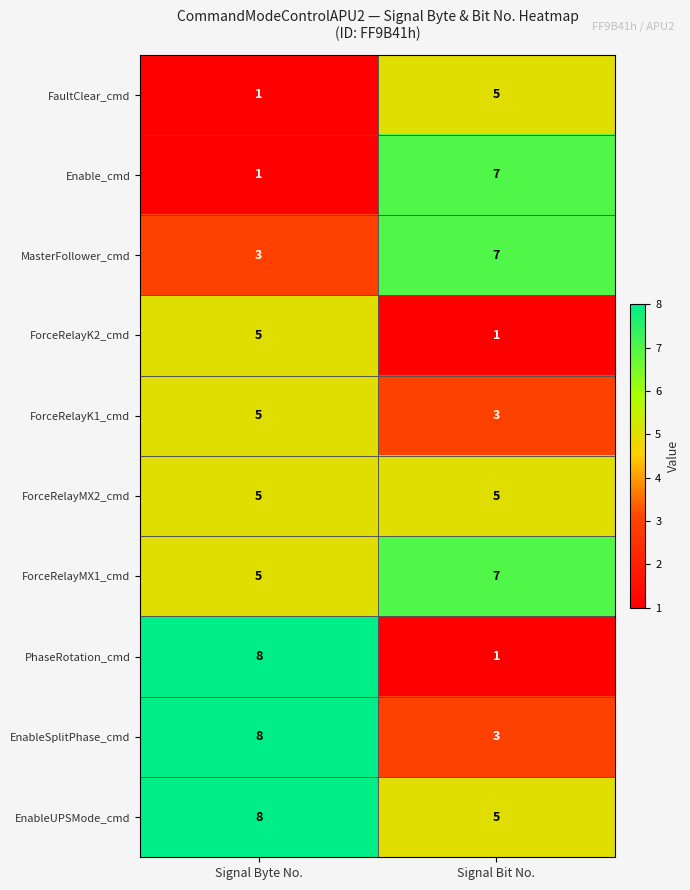

Which series changed the most between Signal Byte No. and Signal Bit No.?

PhaseRotation_cmd